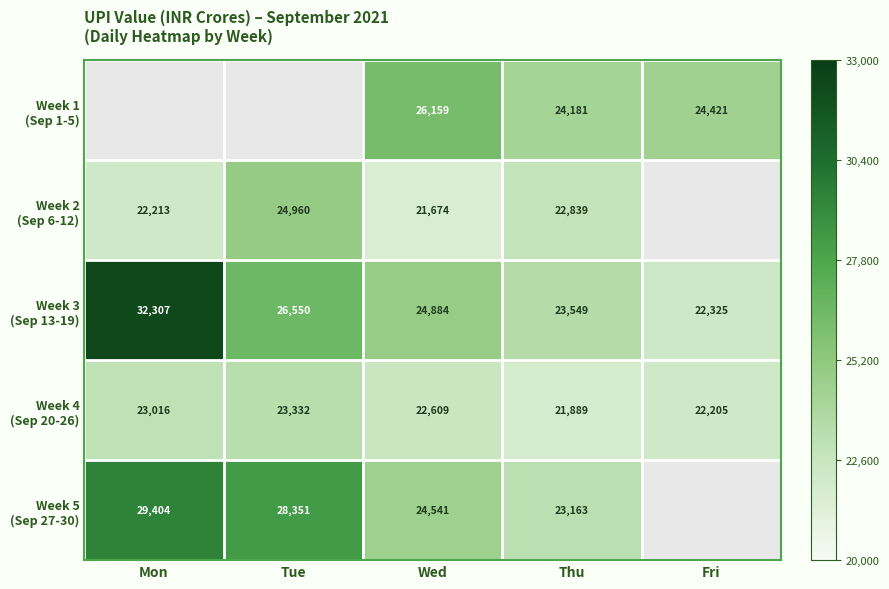

Which has a higher value, Tue or Fri?

Fri